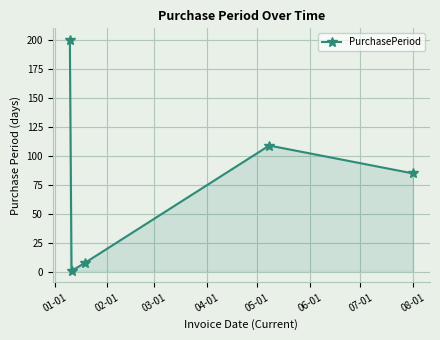

What is the value of the 4th point from the left?

109